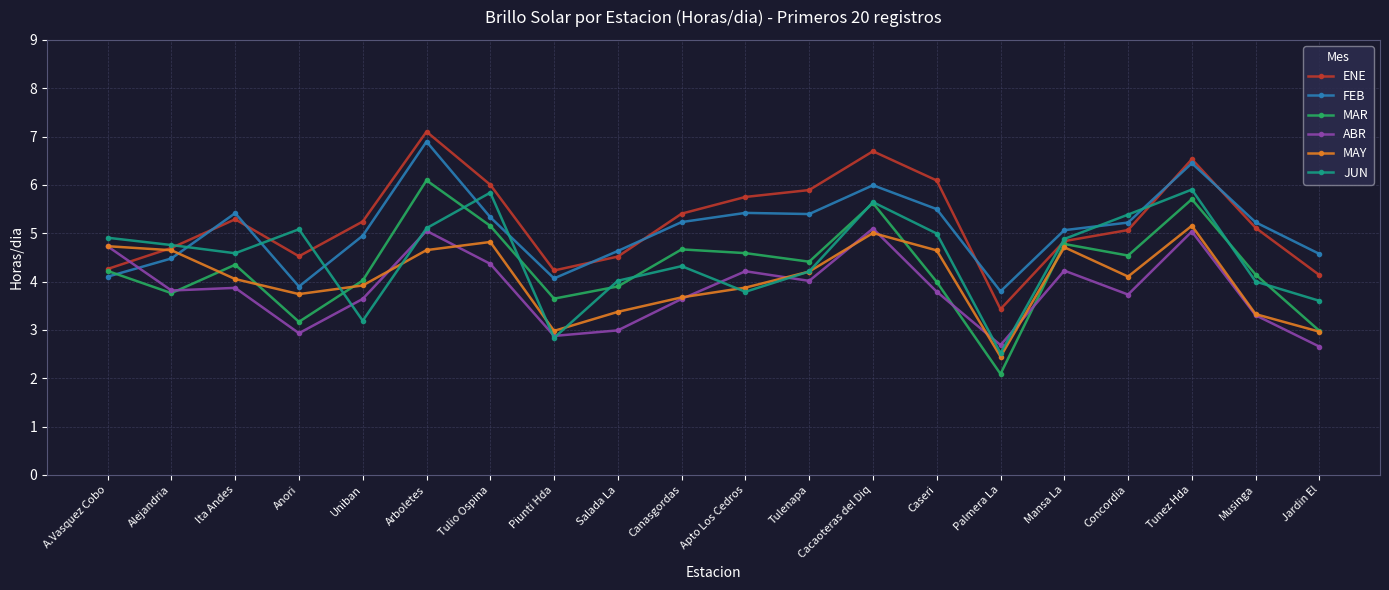

How many interior local valleys does the MAR series have?

6